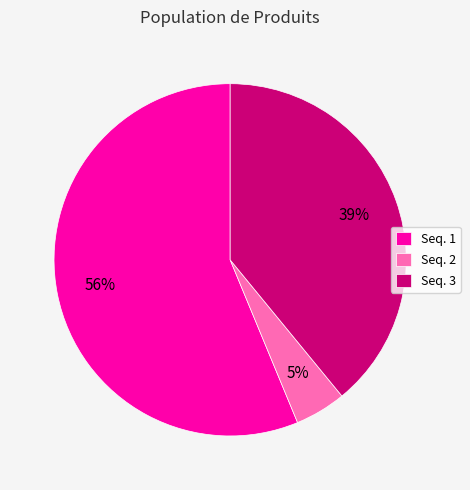

Is it true that Seq. 1 is 56% of the pie?

True